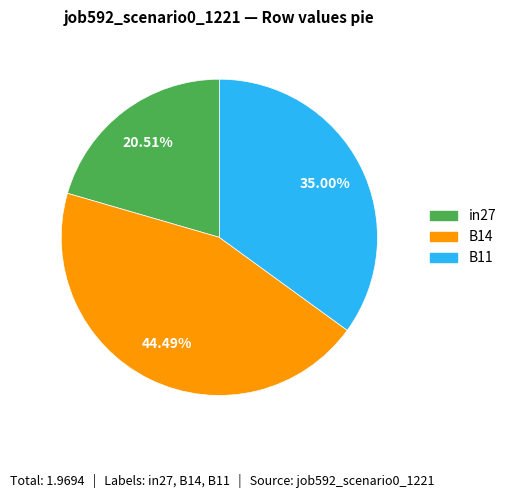

Which slice is the largest?

B14